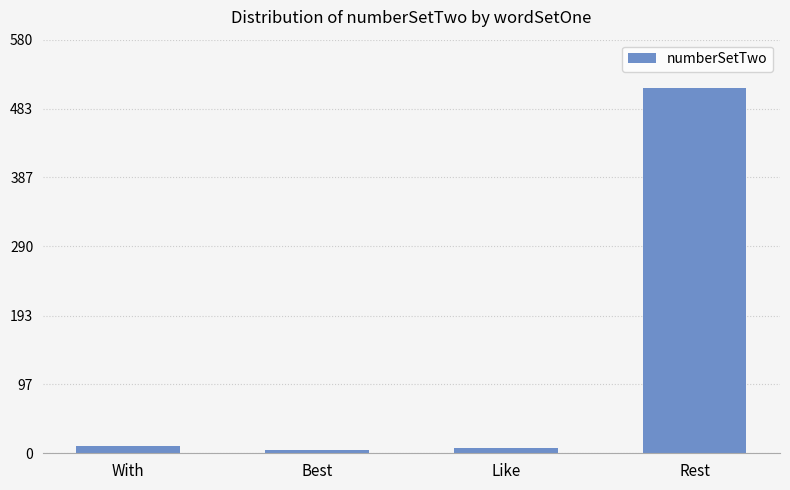

How many data points are less than 10?

2